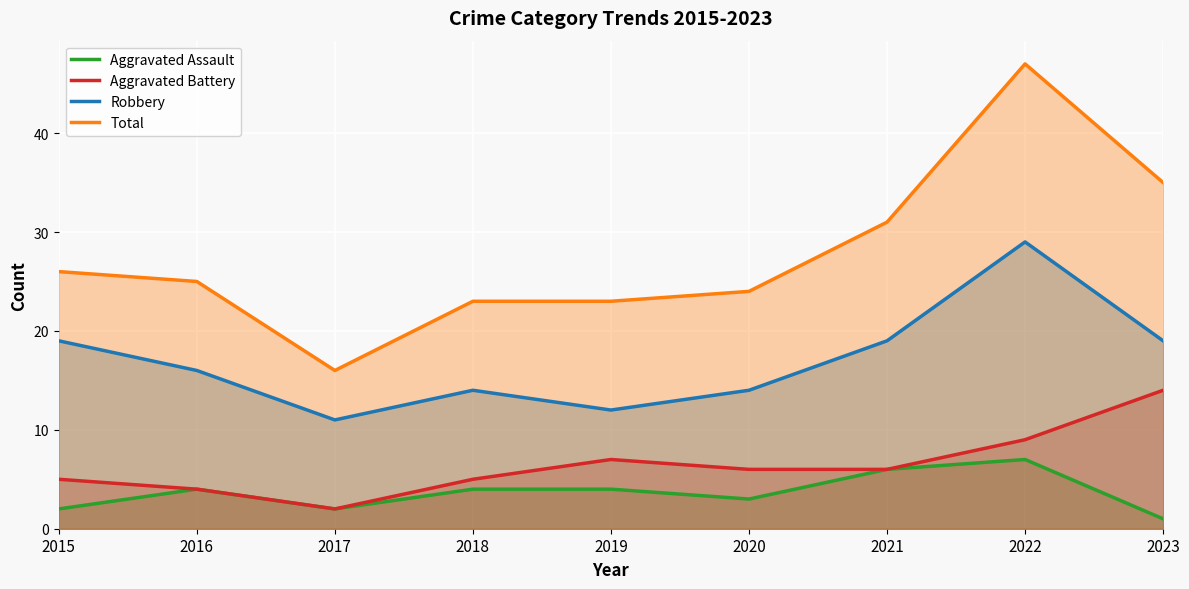

True or false: Aggravated Battery has a value of 9 at 2020.

False